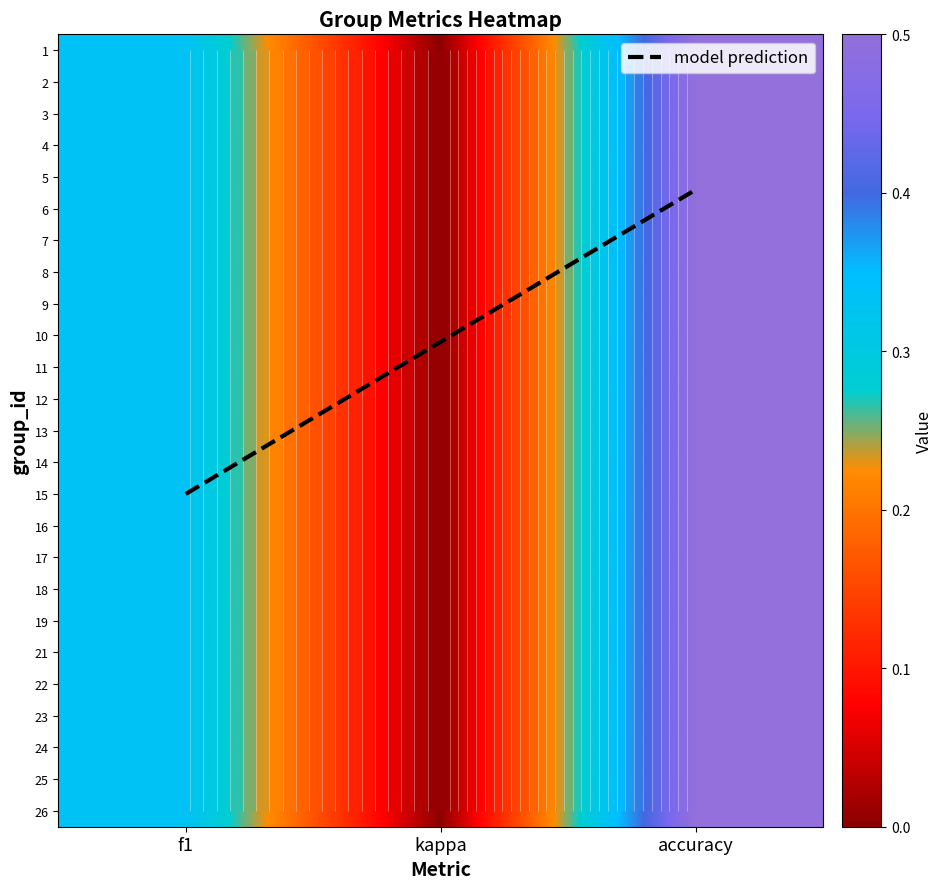

Between kappa and f1, which is larger?

f1